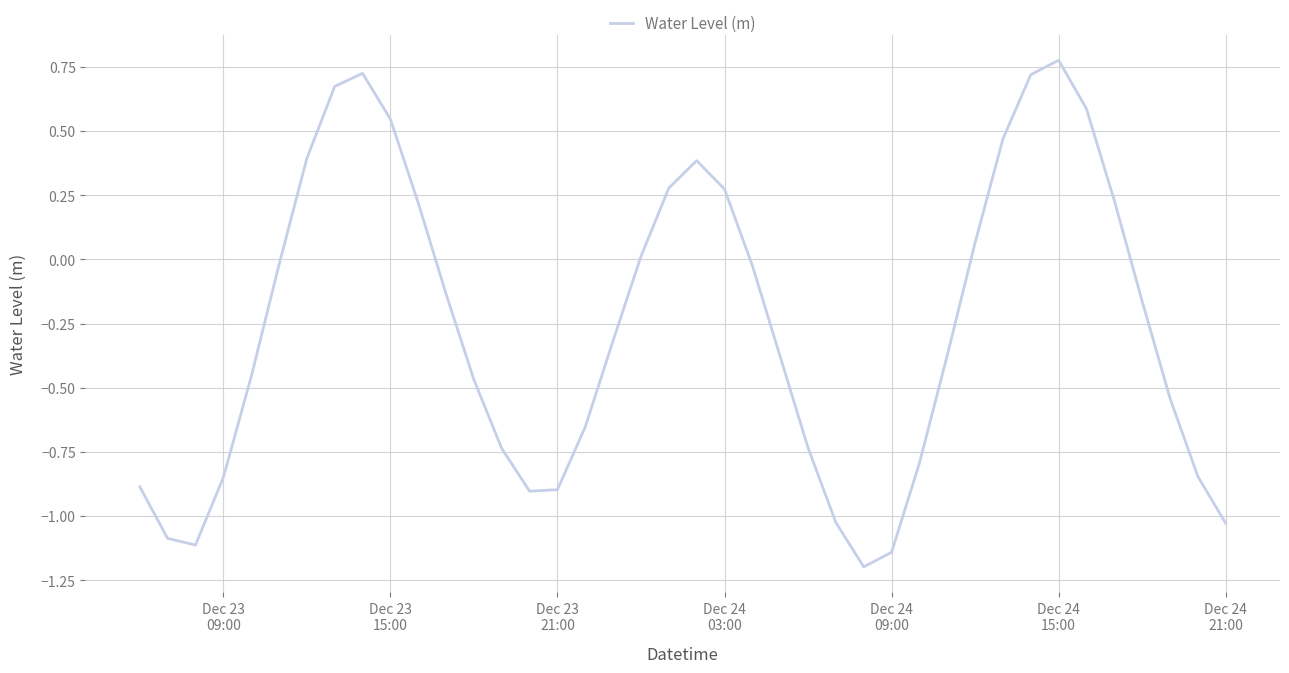

What is the smallest value displayed?

-1.2